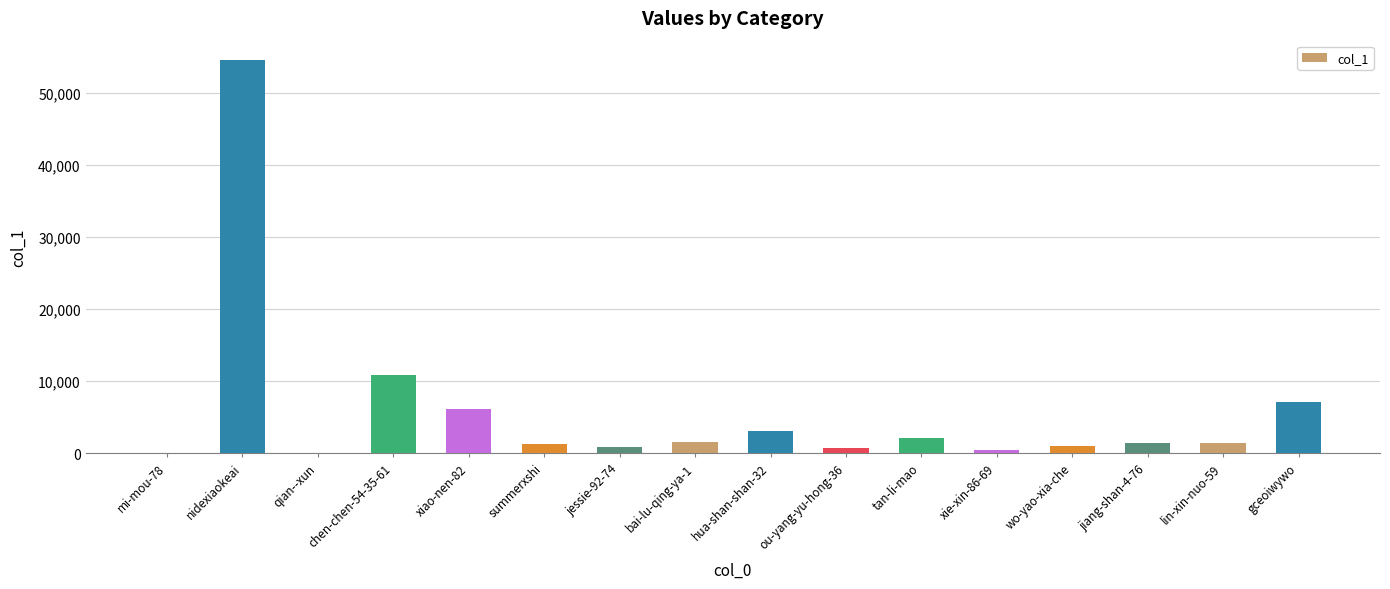

At which category does the chart reach its peak across all series?

nidexiaokeai